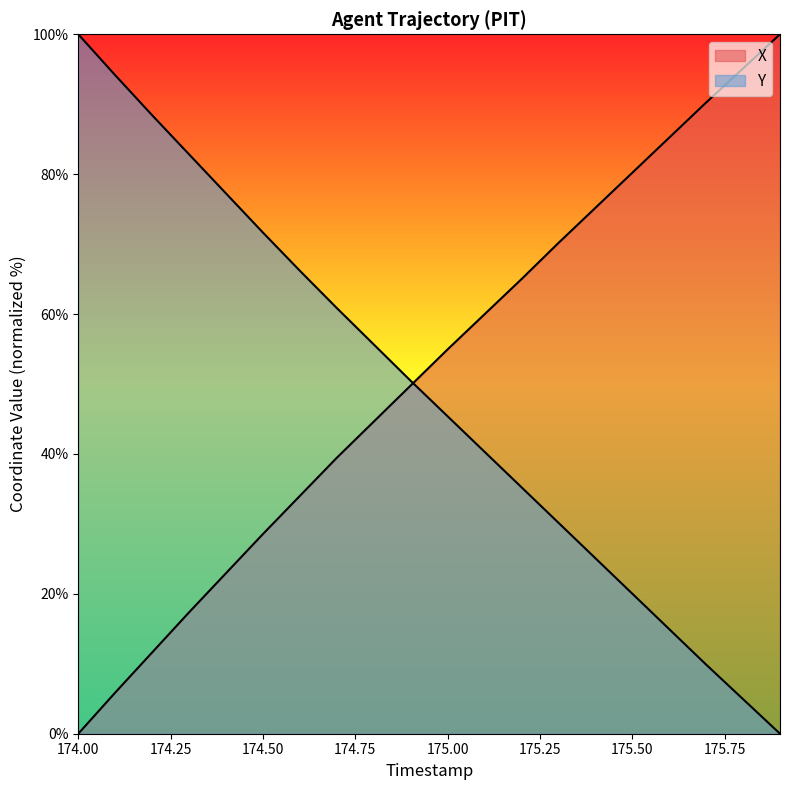

What is the maximum value for X?

100.0